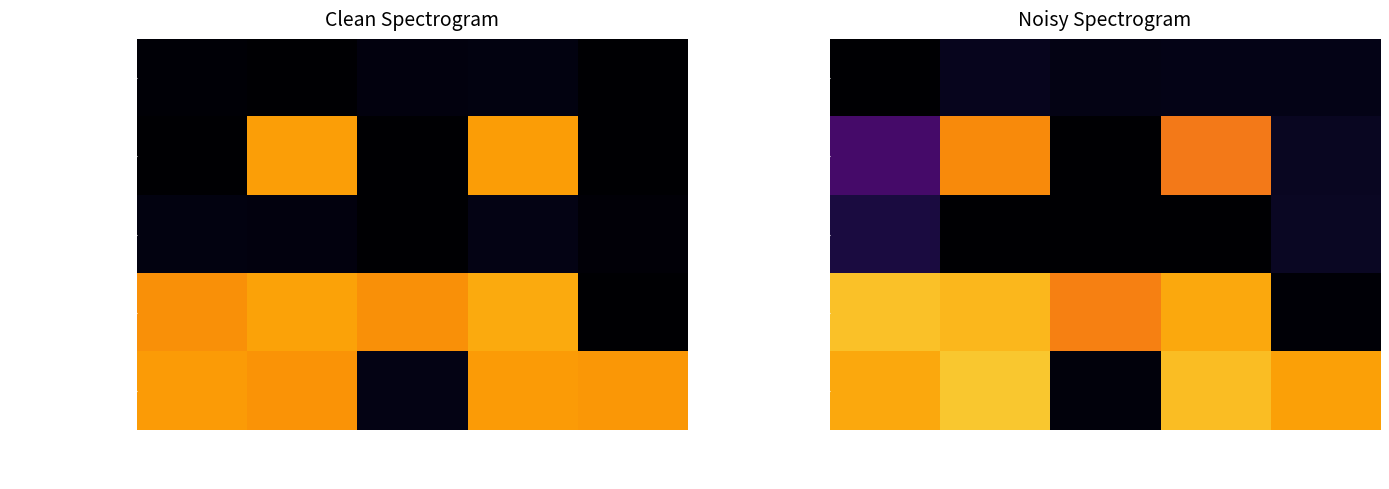

What is the greatest value displayed?

221.8